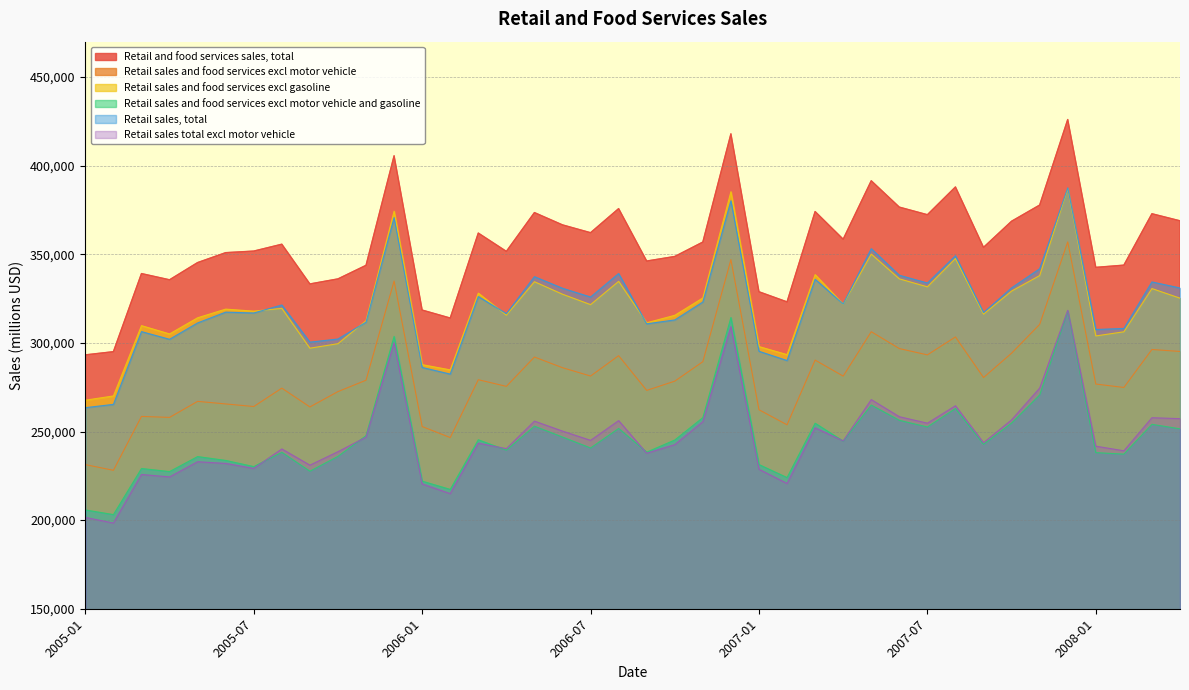

What is the label of the 16th point from the right?

2007-01